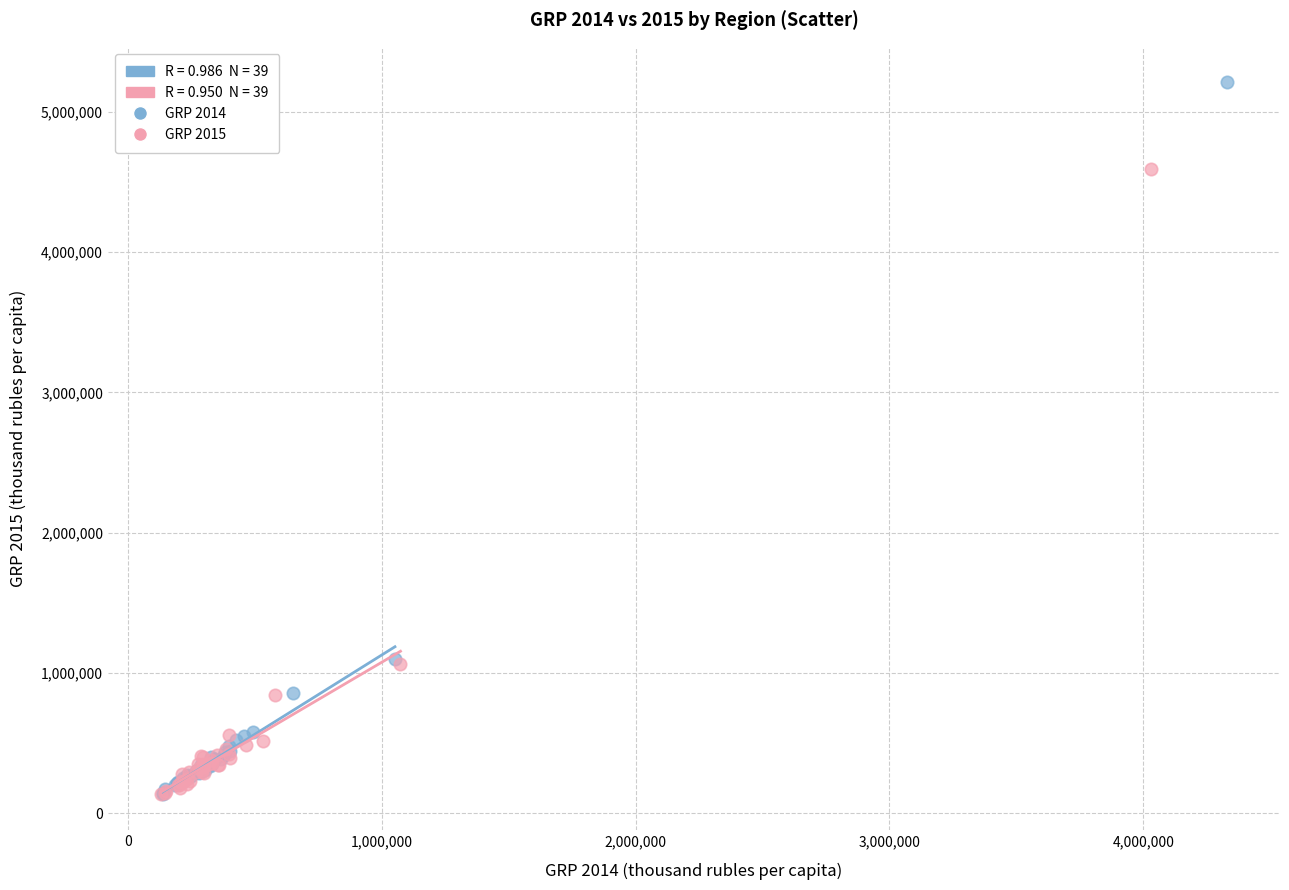

Which series contains the highest Y value?

GRP 2014